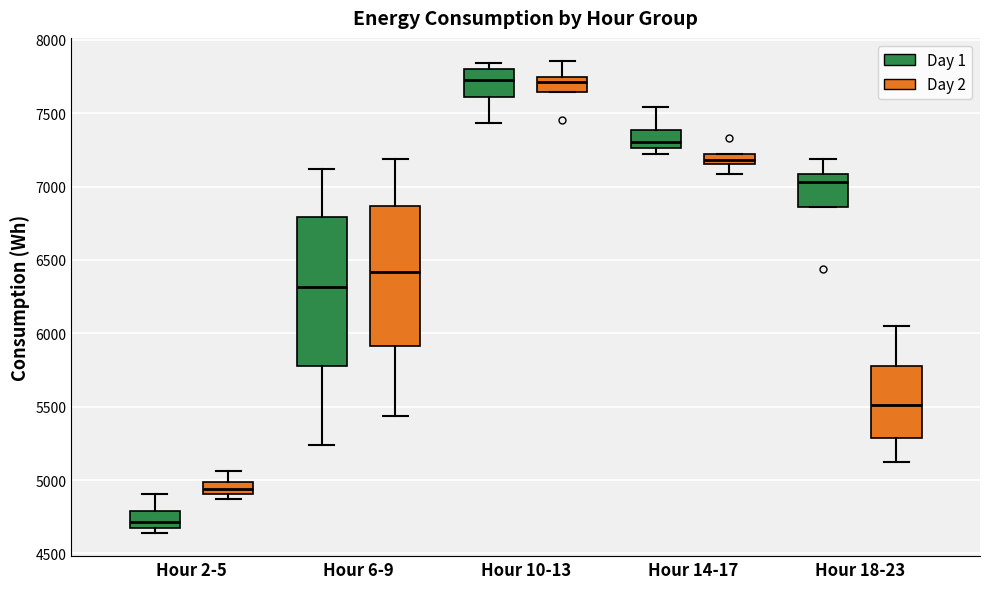

Where does the median line of the box for Hour 2-5 (Day 1) sit on the y-axis? The values are not printed on the chart, so give them approximately, as read against the axis.

4700